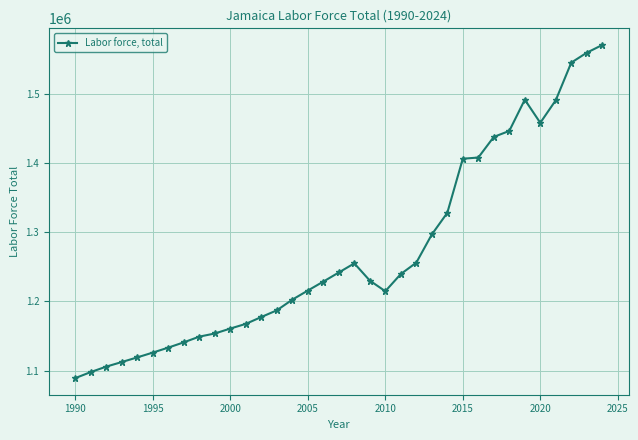

What is the difference between the maximum and minimum values?

481044